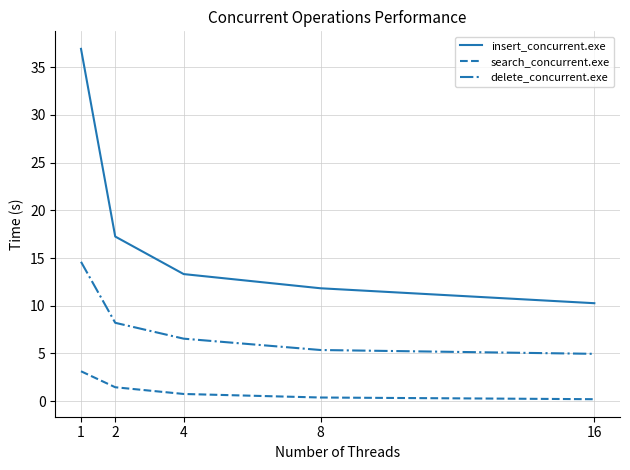

What is the difference between the second highest and second lowest values in the insert_concurrent.exe series?

5.4